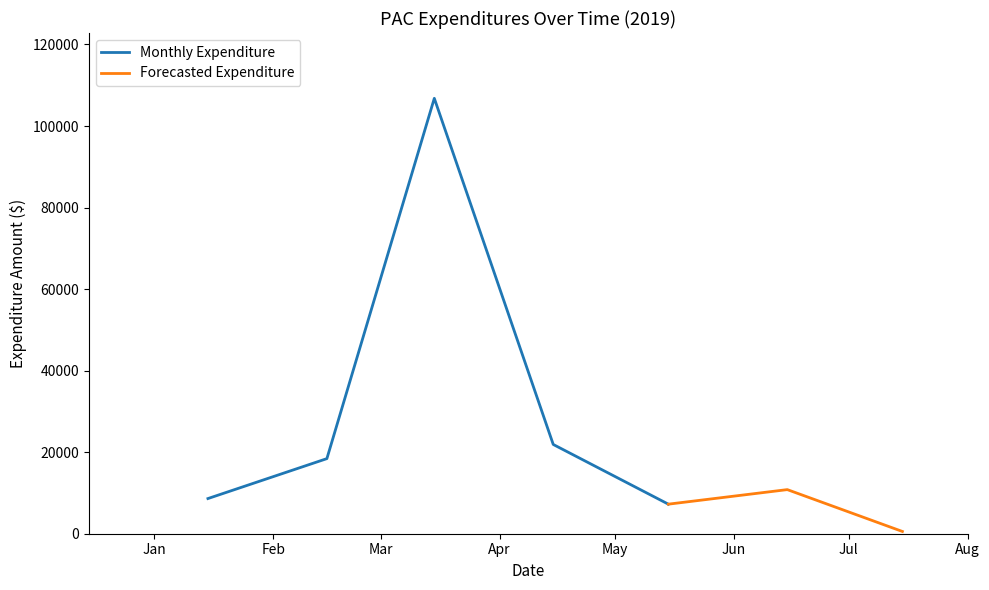

What is the minimum value for Monthly Expenditure?

7250.0